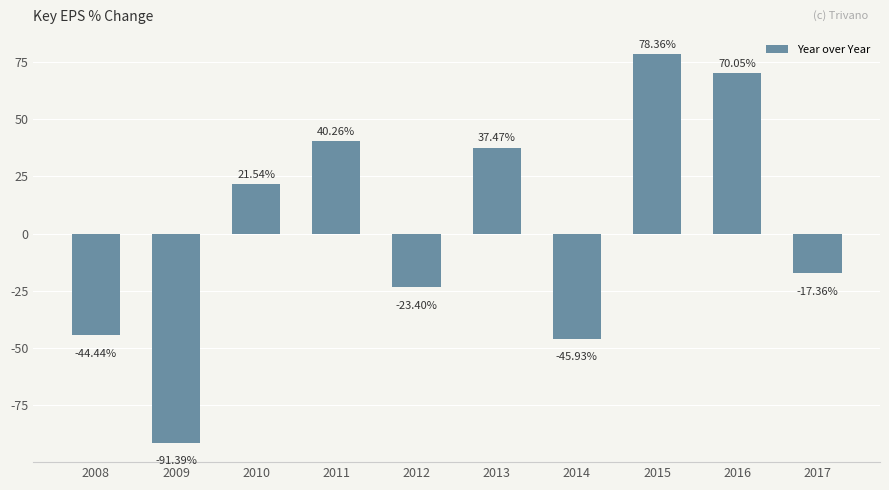

Which has a higher value, 2008 or 2016?

2016